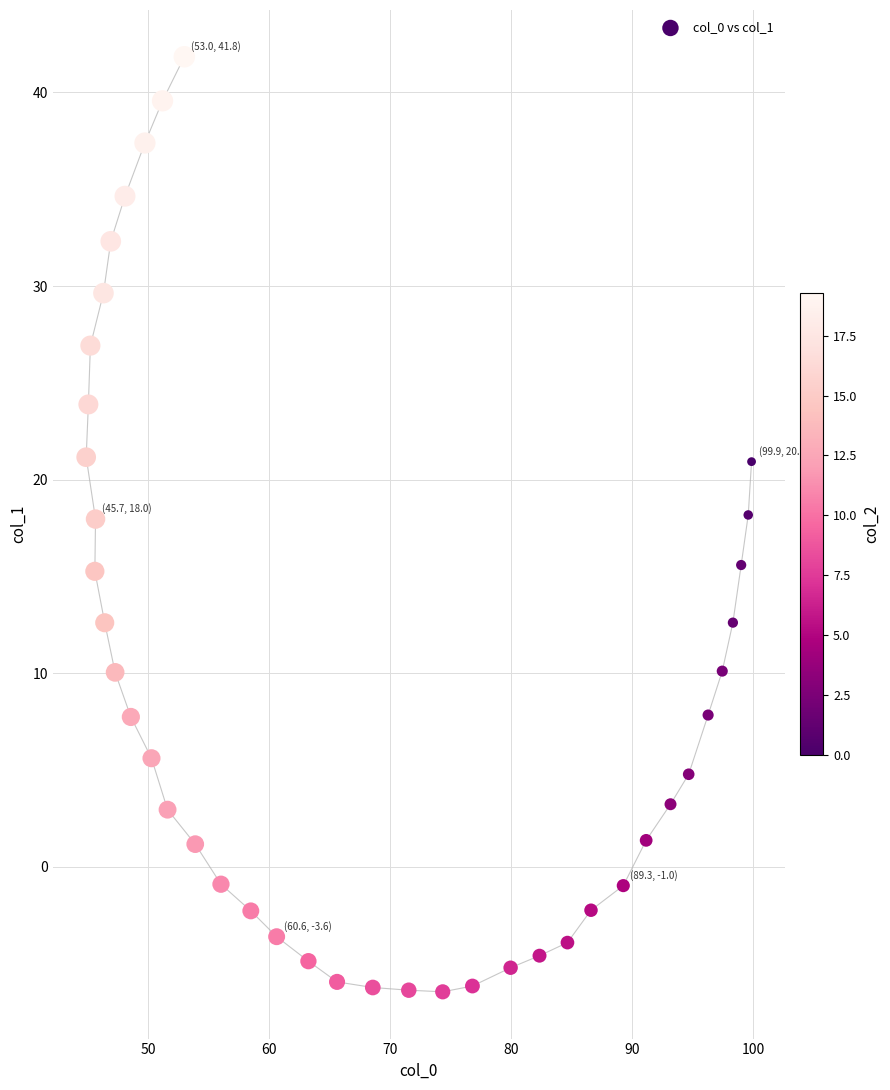

What is the range of X values (max minus min)?

55.0